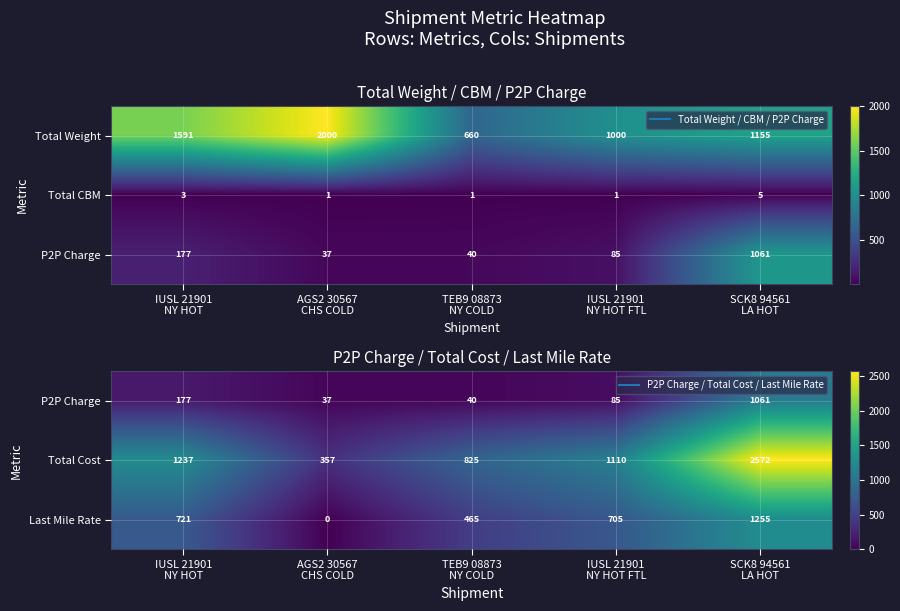

How many data points does each series have?

5